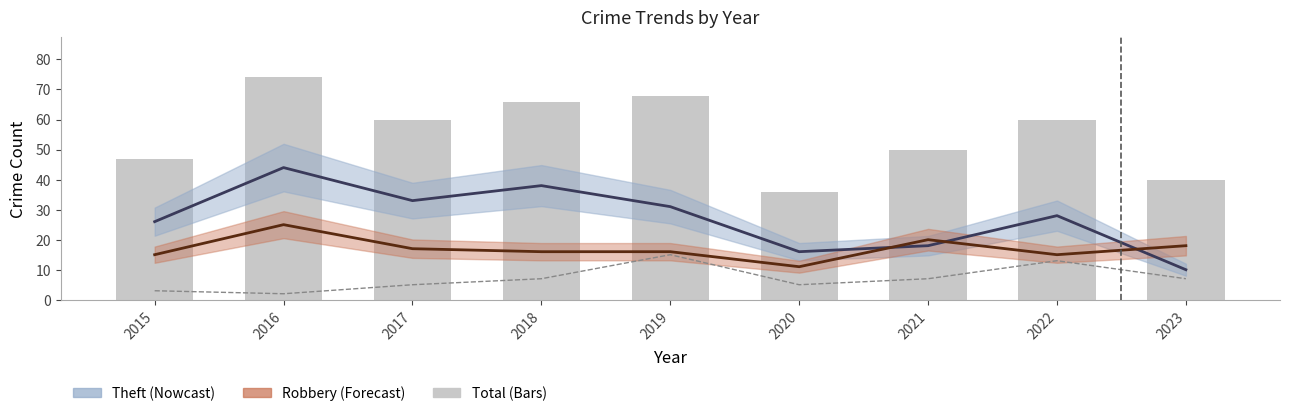

Count the Aggravated Battery values in the range 5 to 7.

5